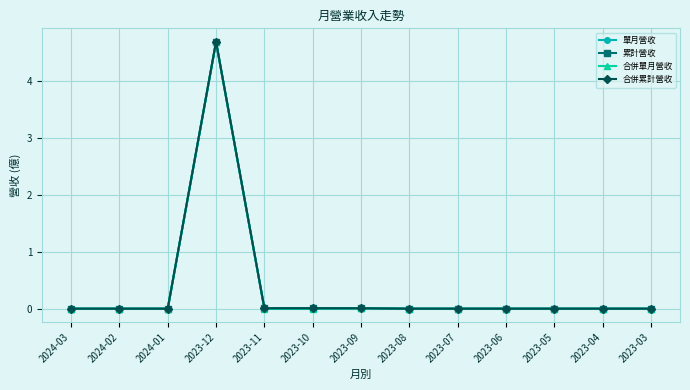

Is this an area chart (filled region under the line)?

No